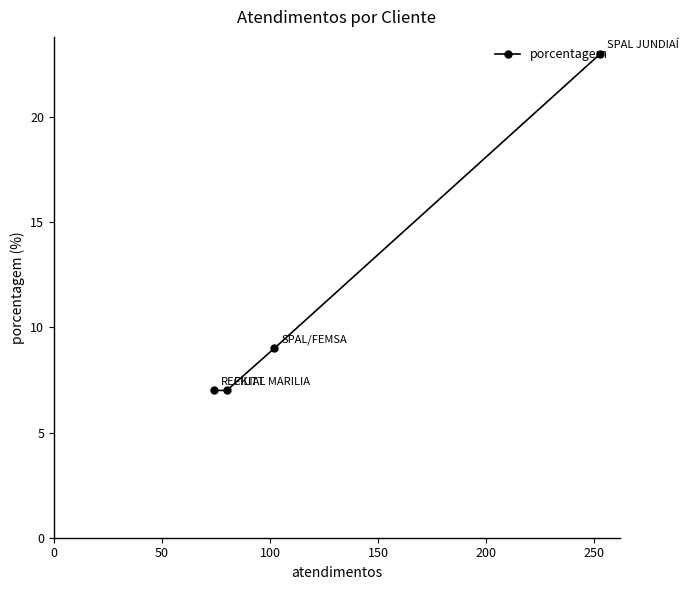

Reading left to right, what are all the values shown in this chart?

7	7	9	23